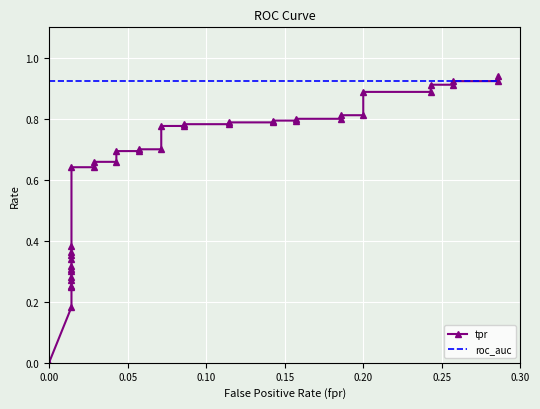

Reading left to right, list all the values displayed in this chart.

tpr: 0.0	0.2	0.2	0.3	0.3	0.3	0.3	0.3	0.3	0.3	0.4	0.4	0.4	0.6	0.6	0.7	0.7	0.7	0.7	0.7	0.7	0.8	0.8	0.8	0.8	0.8	0.8	0.8	0.8	0.8	0.8	0.8	0.8	0.9	0.9	0.9	0.9	0.9	0.9	0.9
roc_auc: 0.9	0.9	0.9	0.9	0.9	0.9	0.9	0.9	0.9	0.9	0.9	0.9	0.9	0.9	0.9	0.9	0.9	0.9	0.9	0.9	0.9	0.9	0.9	0.9	0.9	0.9	0.9	0.9	0.9	0.9	0.9	0.9	0.9	0.9	0.9	0.9	0.9	0.9	0.9	0.9